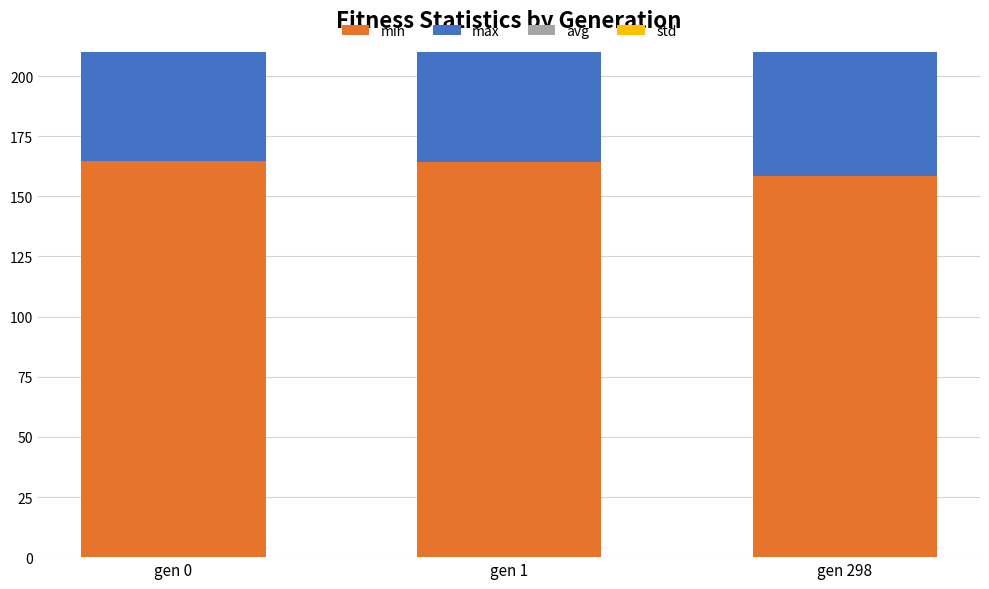

Rank the series at gen 1 from lowest to highest value.

std, min, avg, max